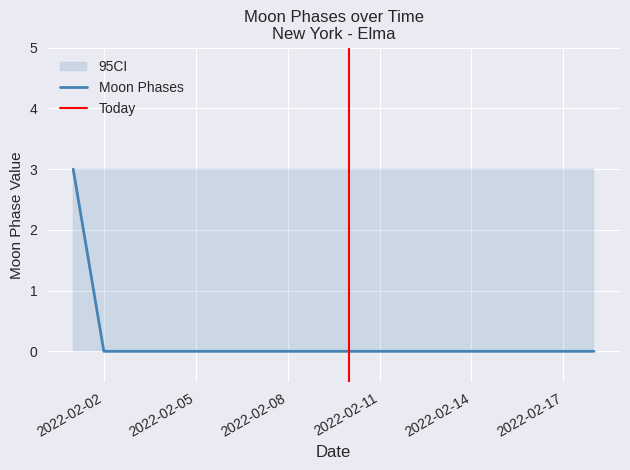

How many lines are shown in the chart?

1